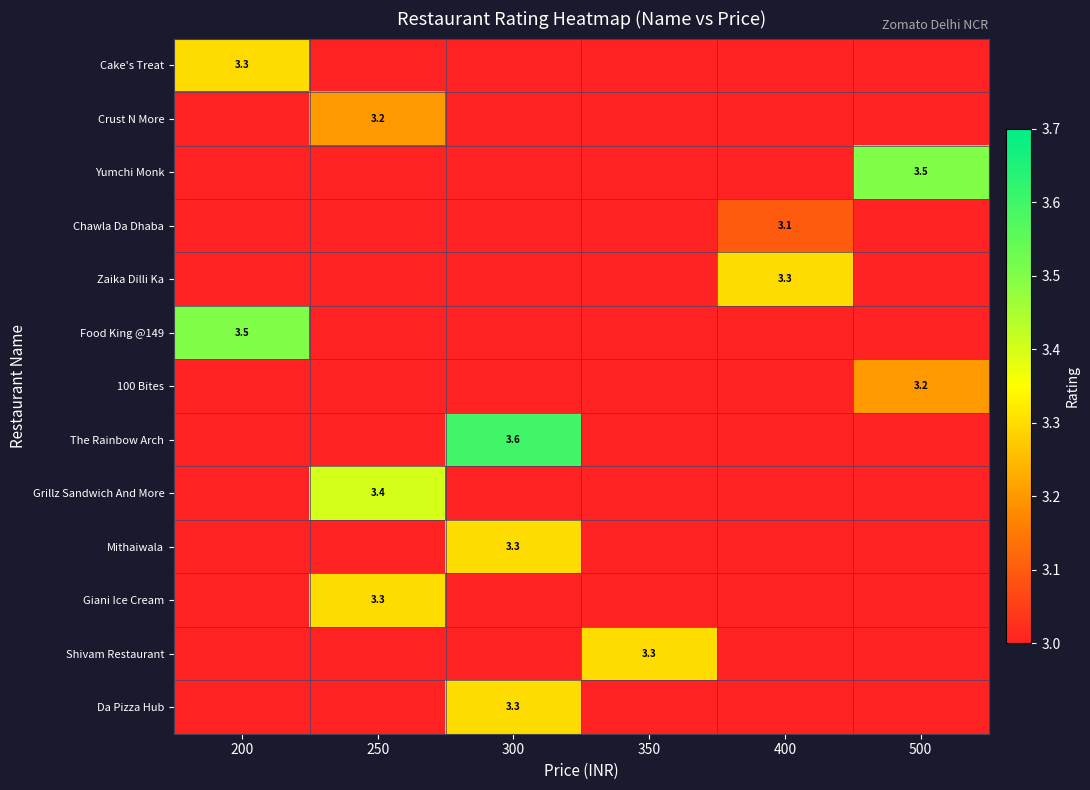

Which series has the largest total across all categories?

The Rainbow Arch